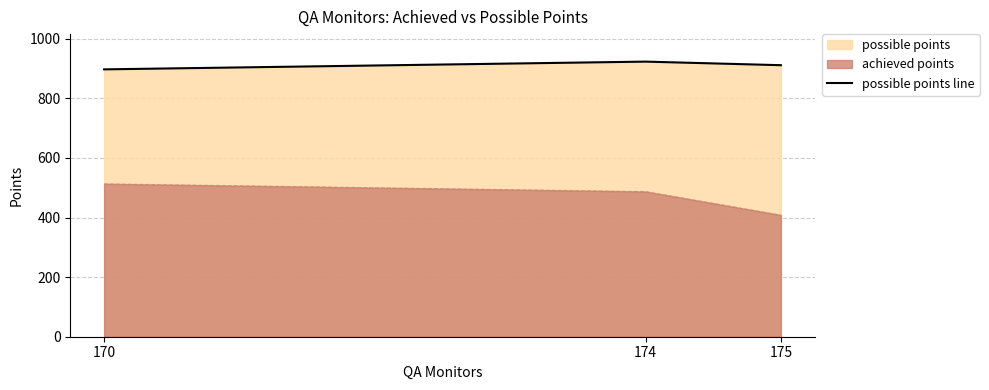

Does the chart display data point markers on the line(s)?

No